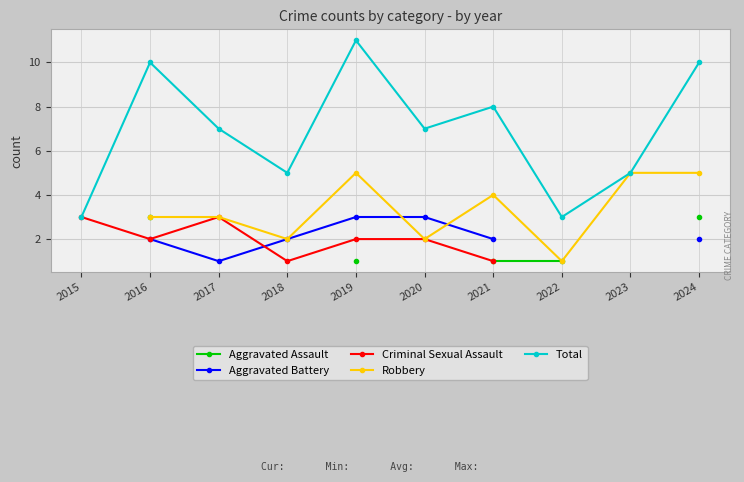

What is the value of the Aggravated Assault point at the 5th from the left?

1.0